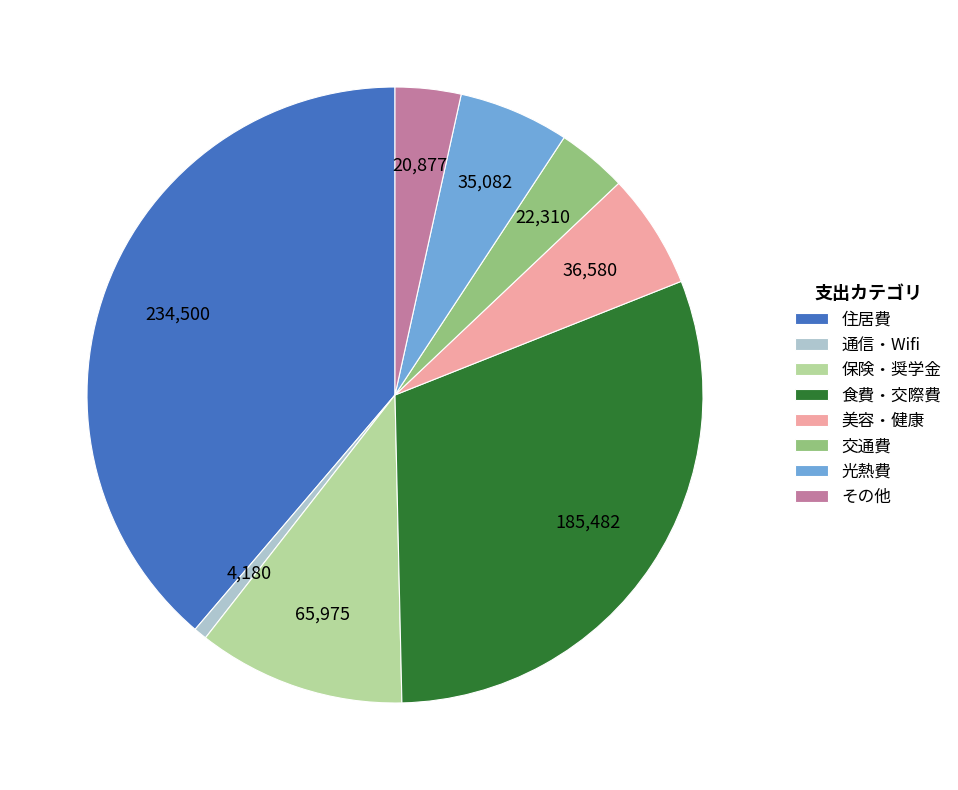

Is there a majority slice in this chart?

No